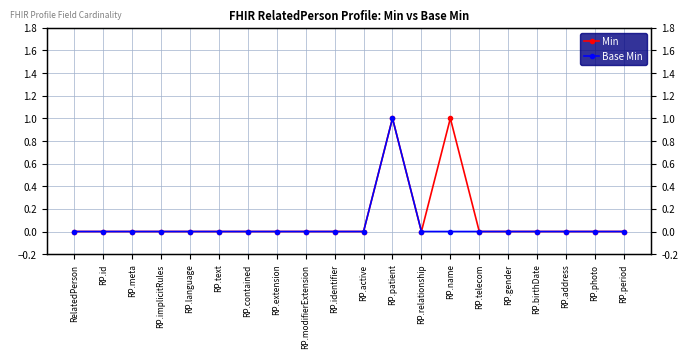

What position from the left is RP.telecom?

15